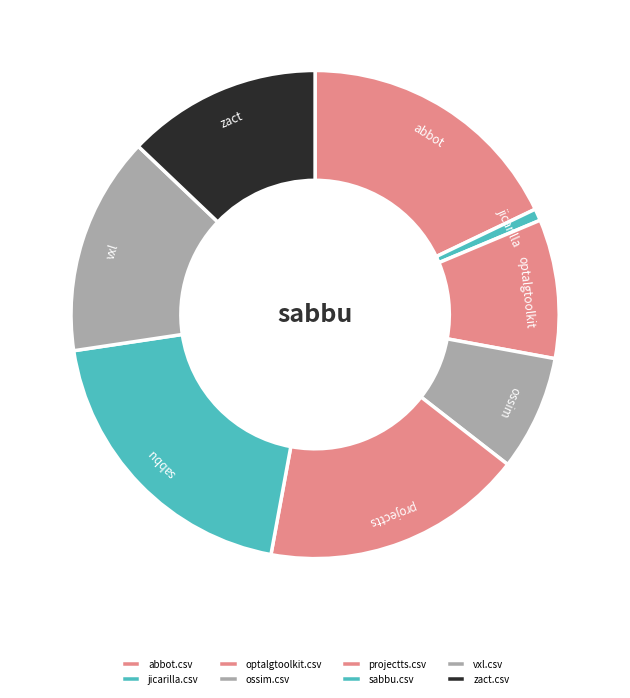

How much of the chart is everything except abbot.csv?

82.1%